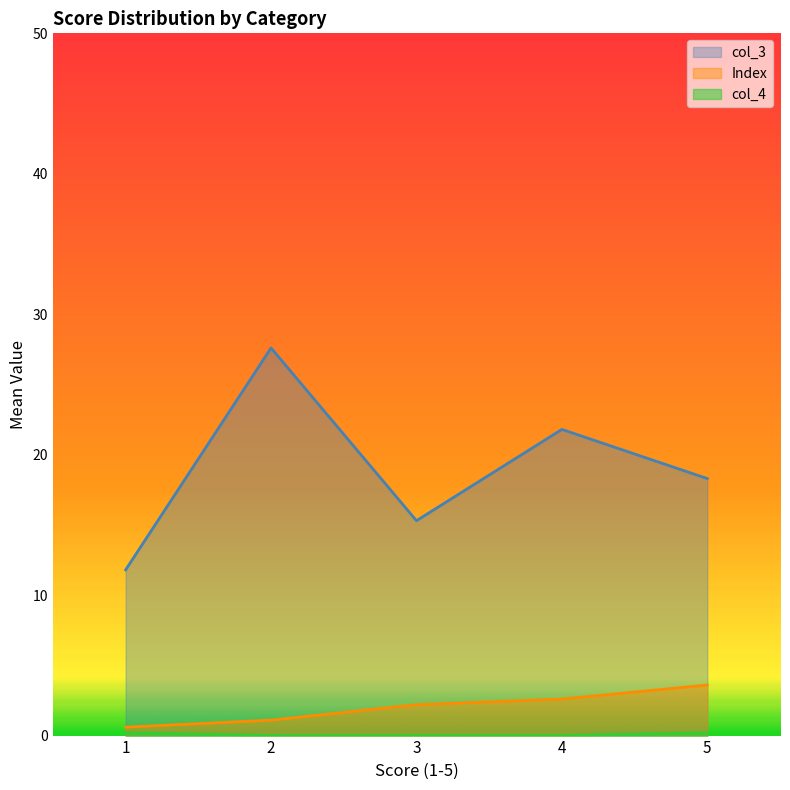

At how many categories does at least one series exceed 2?

5